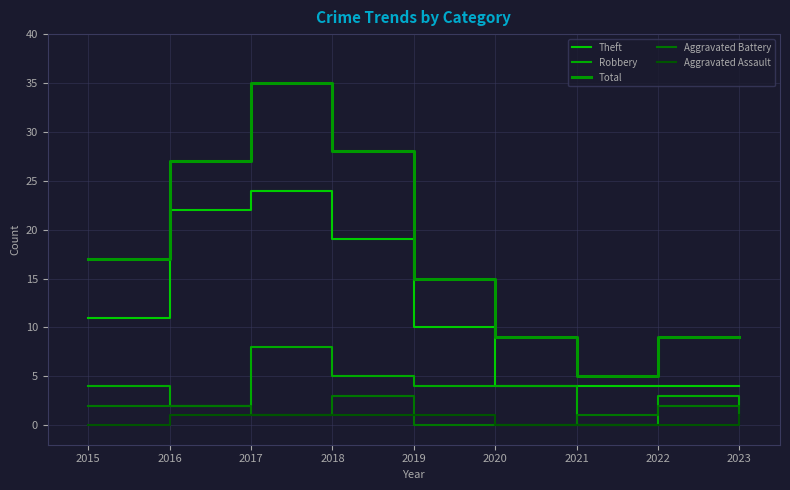

True or false: Aggravated Battery and Theft cross at least once.

False